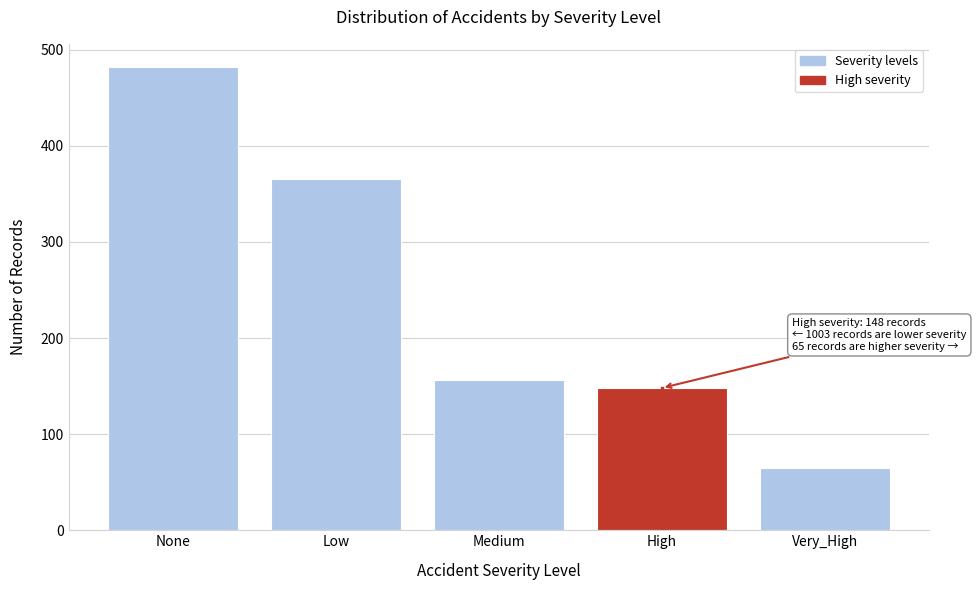

Reading right to left, what are all the values shown in this chart?

Very_High=65	High=148	Medium=156	Low=365	None=482